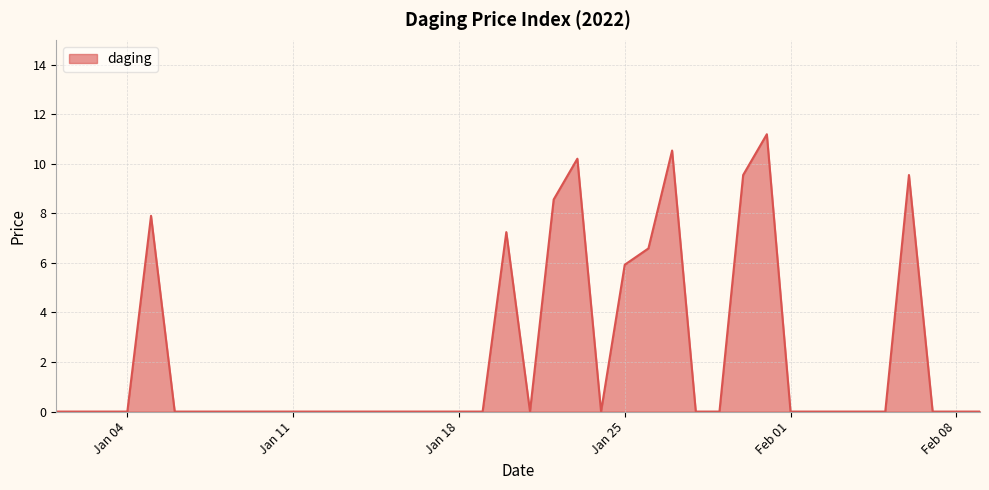

What is the difference between the maximum and minimum values?

11.2